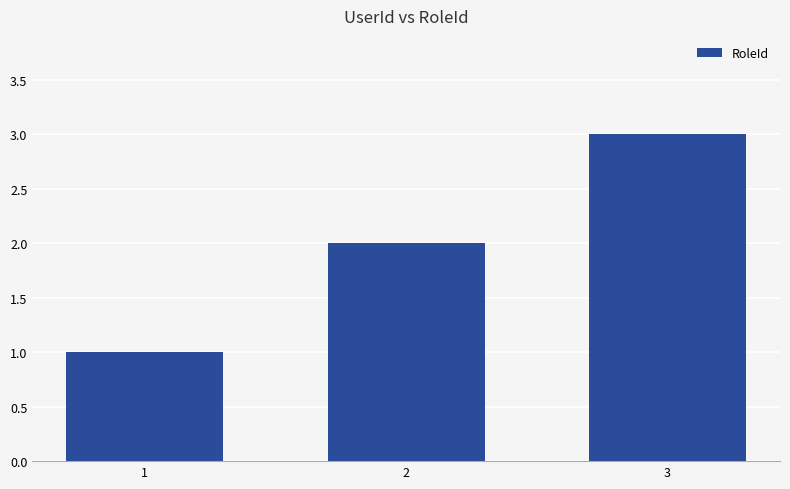

True or false: the data shows 2 at 2.

True